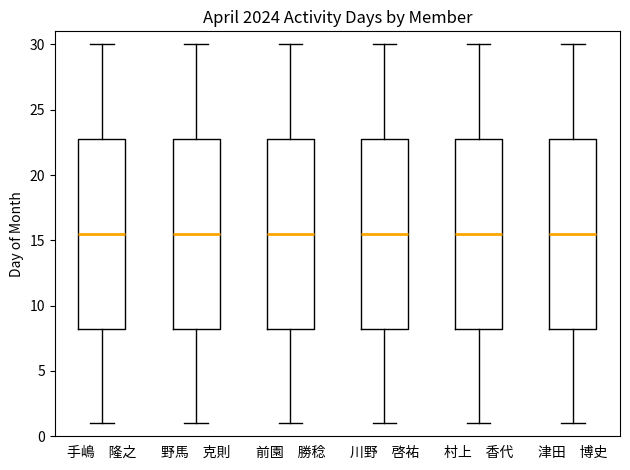

Where does the median line of the box for 川野 啓祐 sit on the y-axis? The values are not printed on the chart, so give them approximately, as read against the axis.

15.5